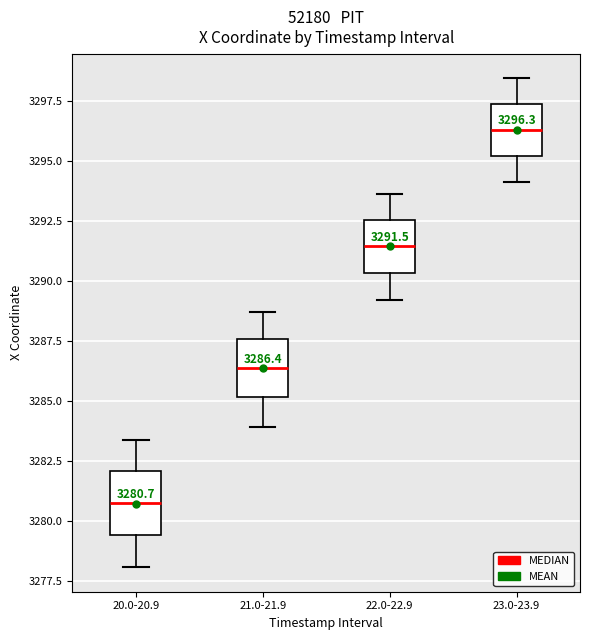

Which box has the lowest median line?

20.0-20.9